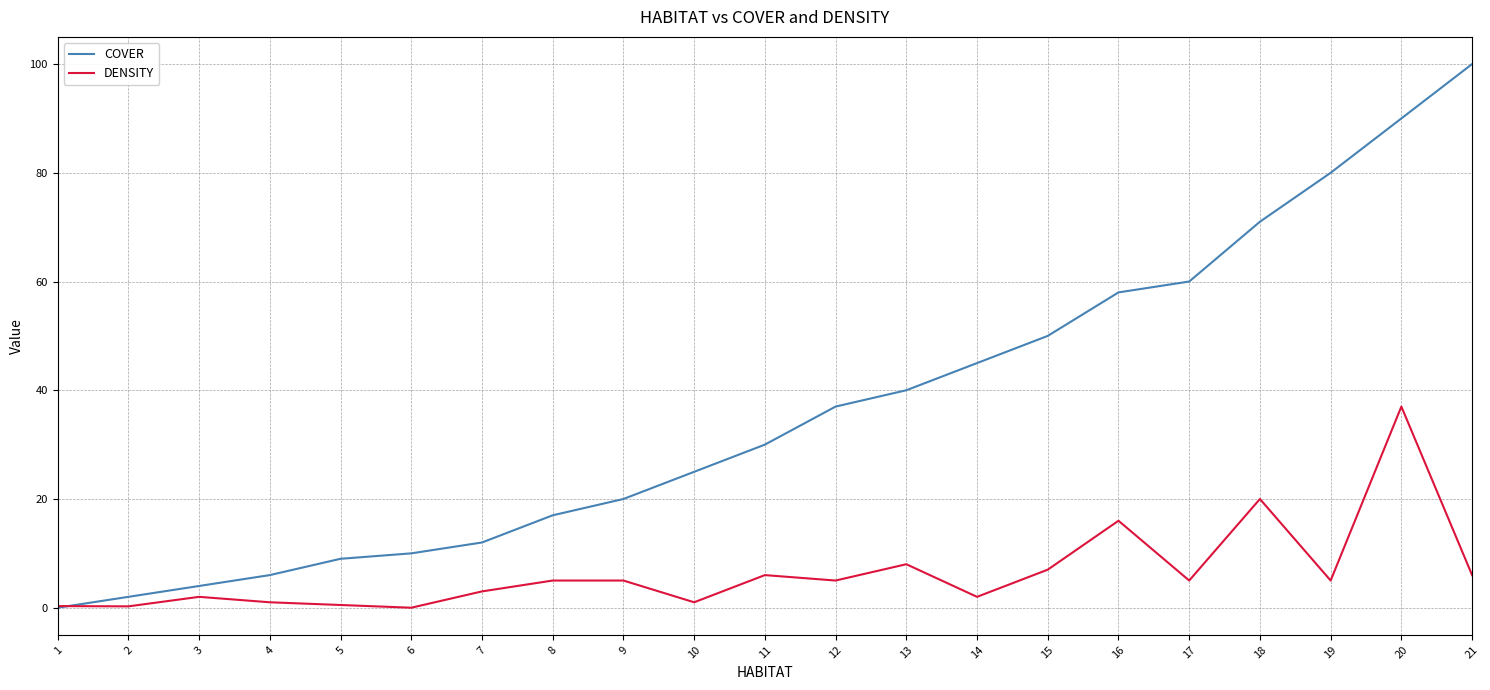

Is this an area chart (filled region under the line)?

No